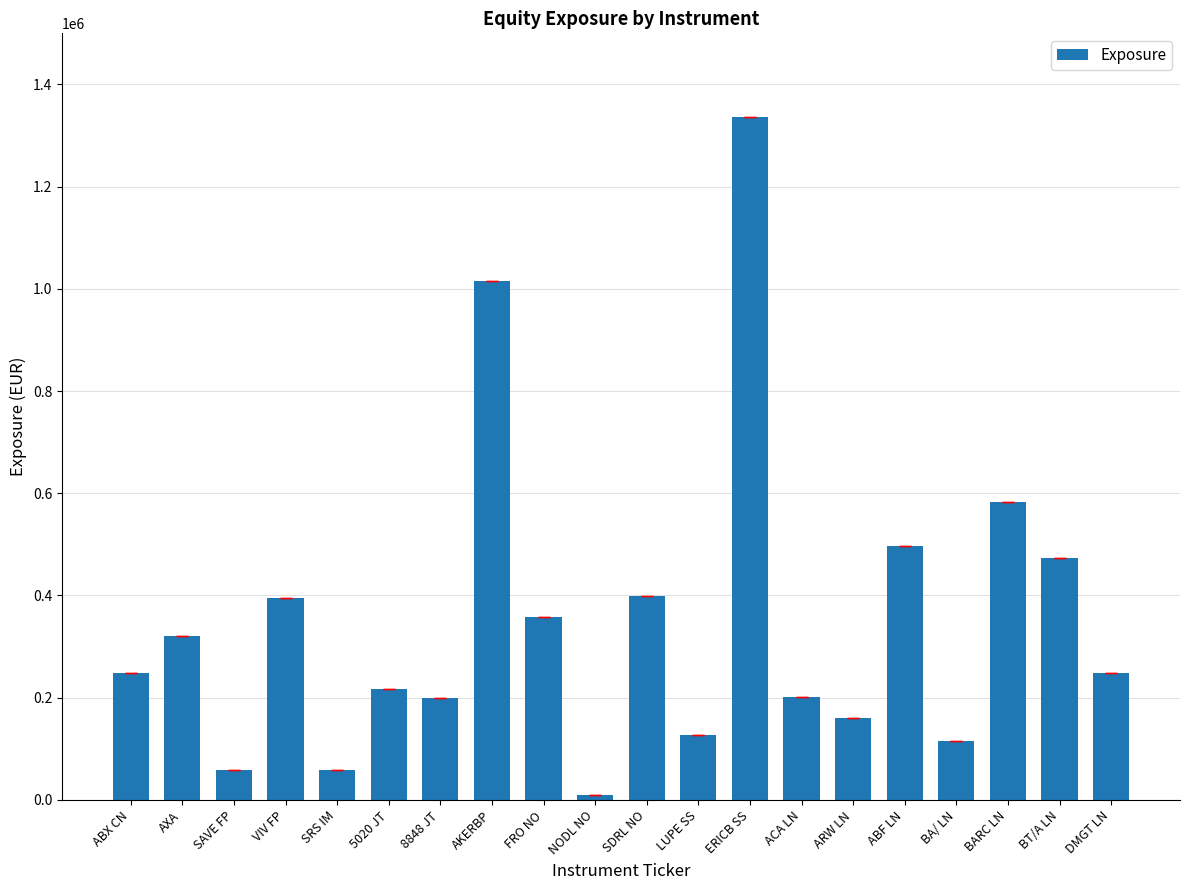

What is the value of the 14th bar from the left?

201738.3